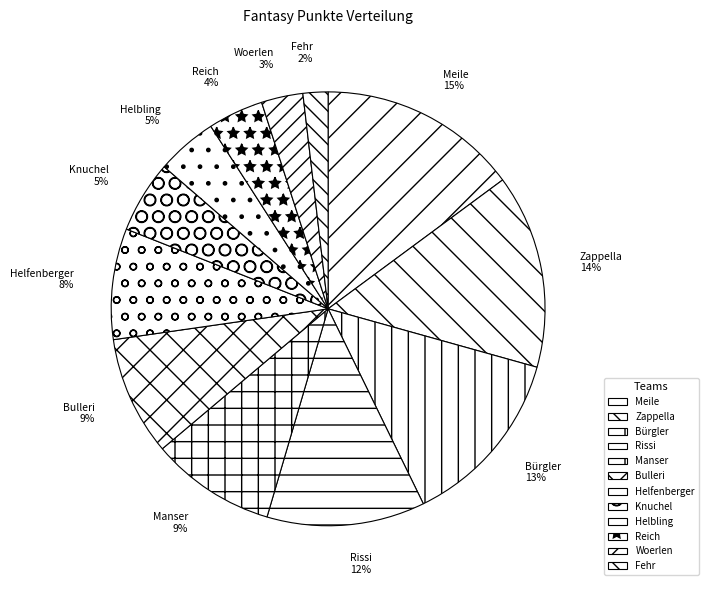

Does Helbling account for over 50% of the chart?

No